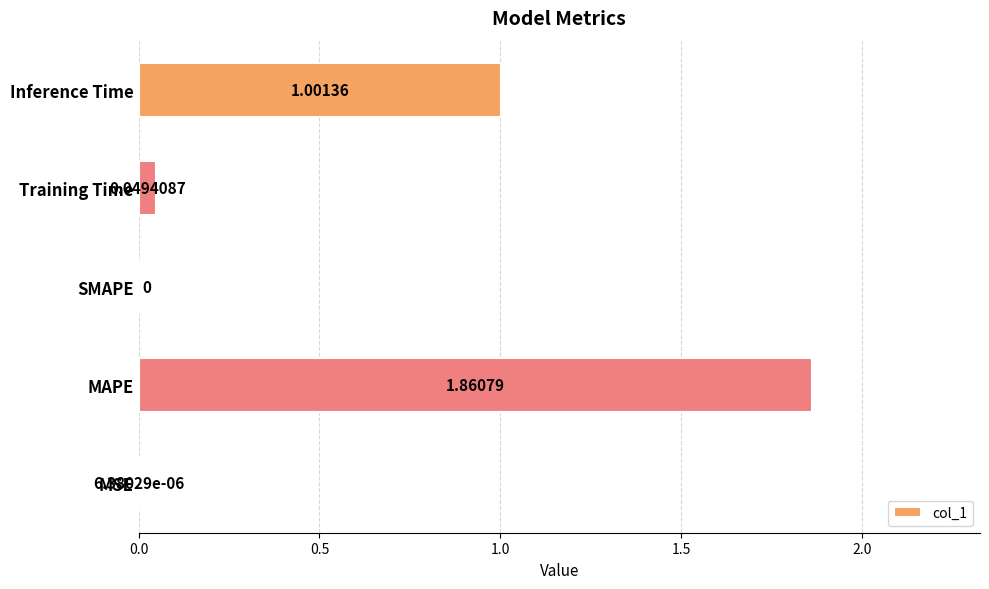

What is the sum of all values?

2.9